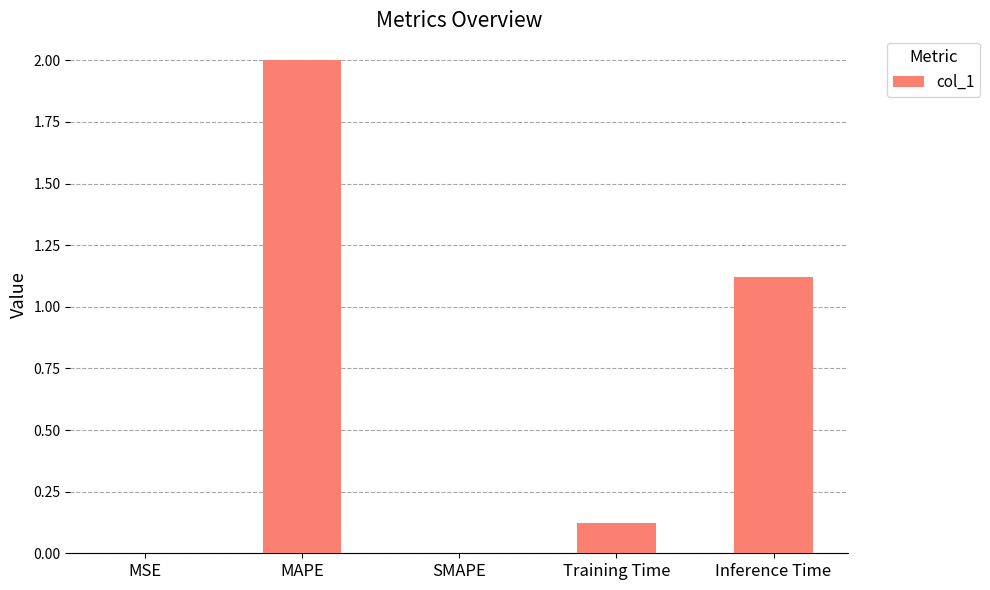

What is the sum of all values?

3.2